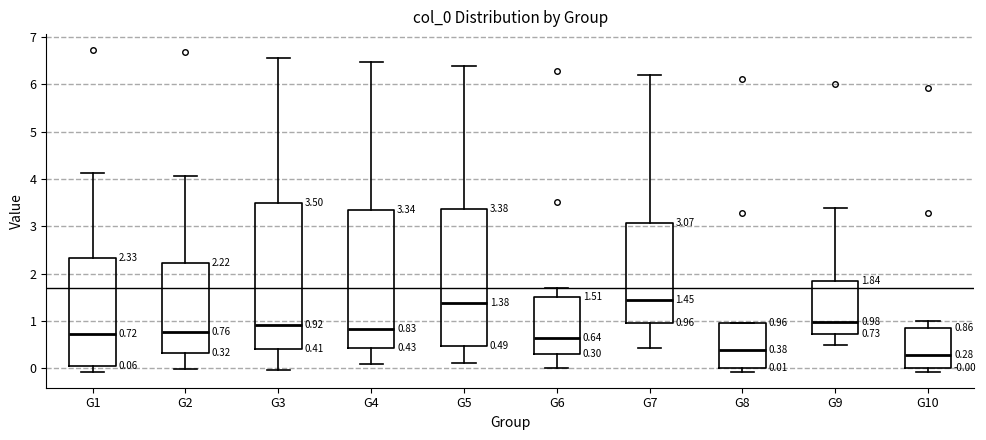

Comparing the boxes themselves (not the whiskers), which one is the tallest?

G3